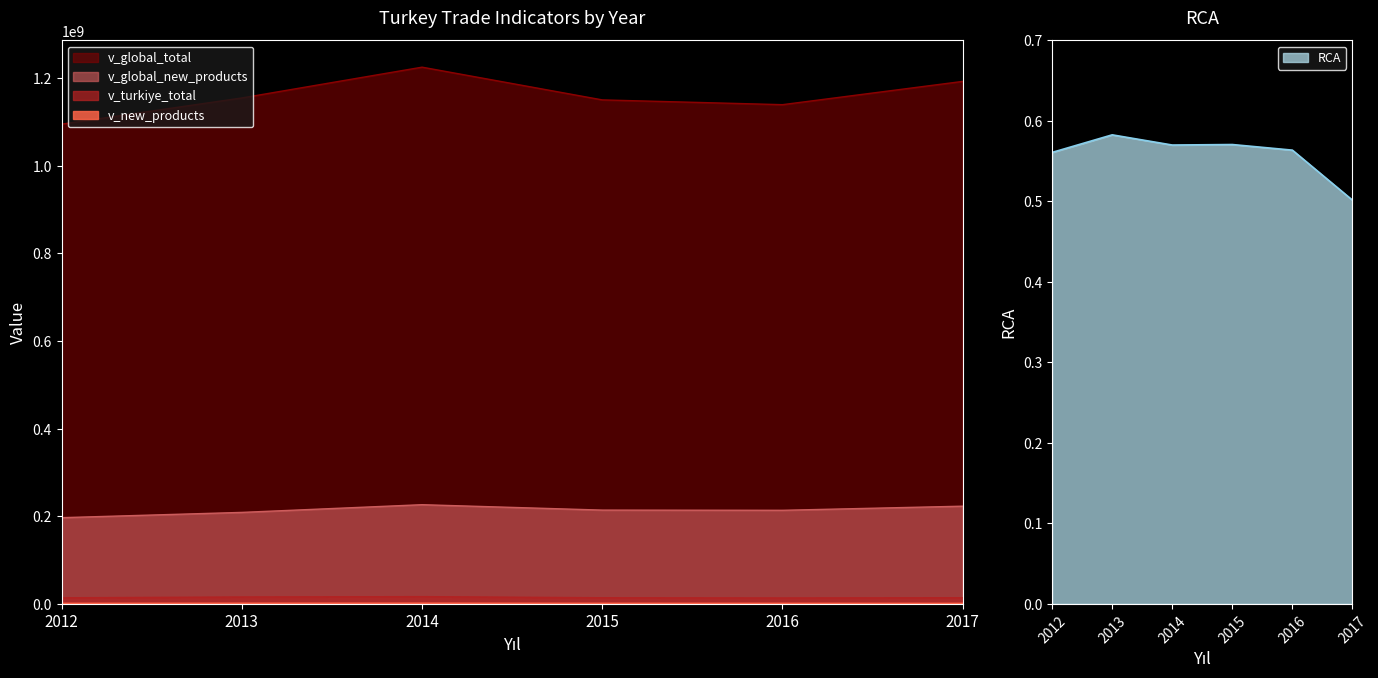

How many interior local valleys does the RCA series have?

1